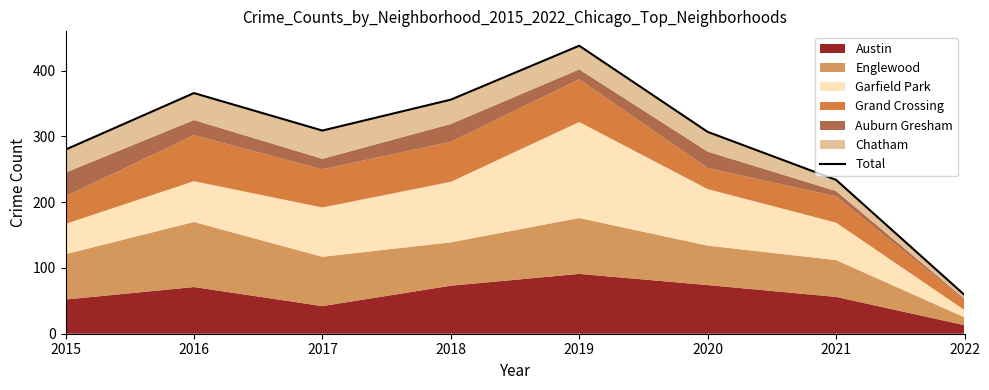

The value at 2018 is 558. True or false?

False